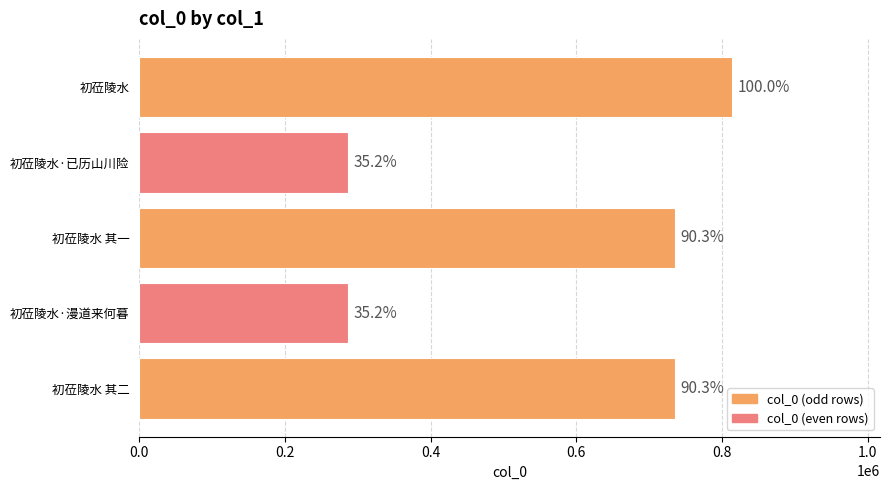

Are the bars horizontal?

Yes